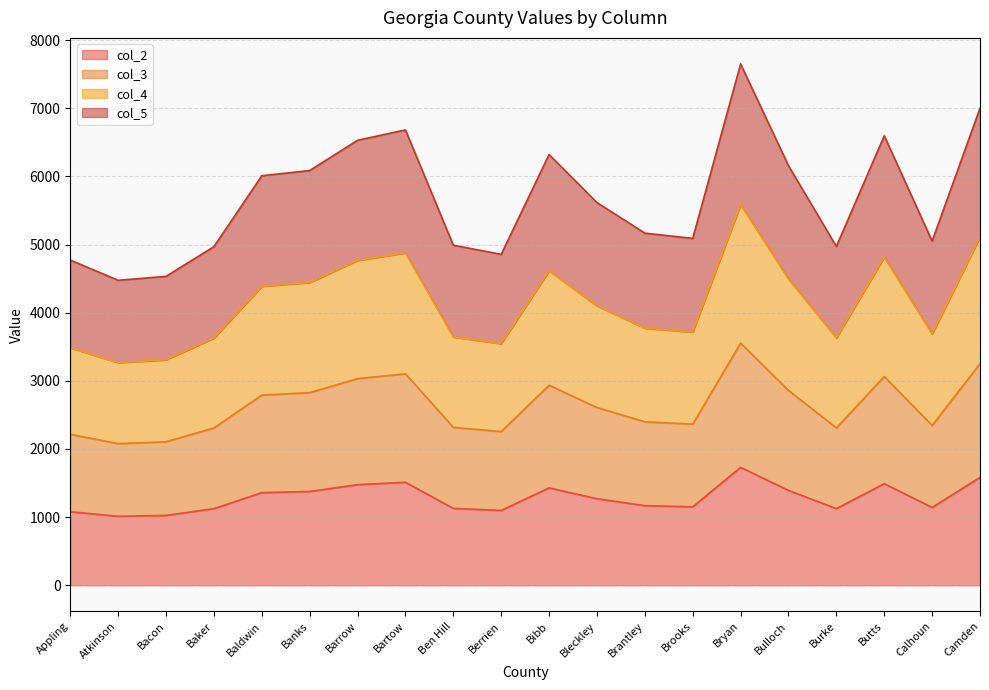

List the series in order of their overall mean, highest first.

col_5, col_4, col_3, col_2